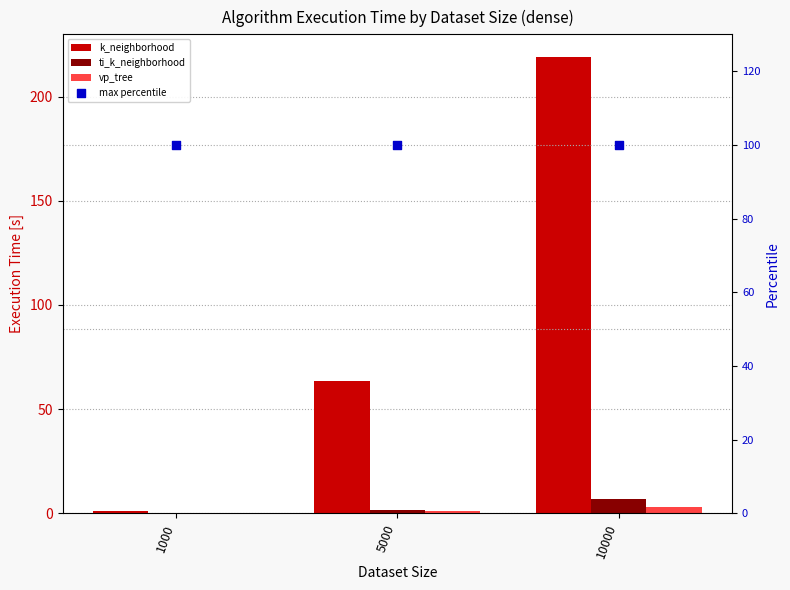

Which series has the largest Y range (max minus min)?

k_neighborhood